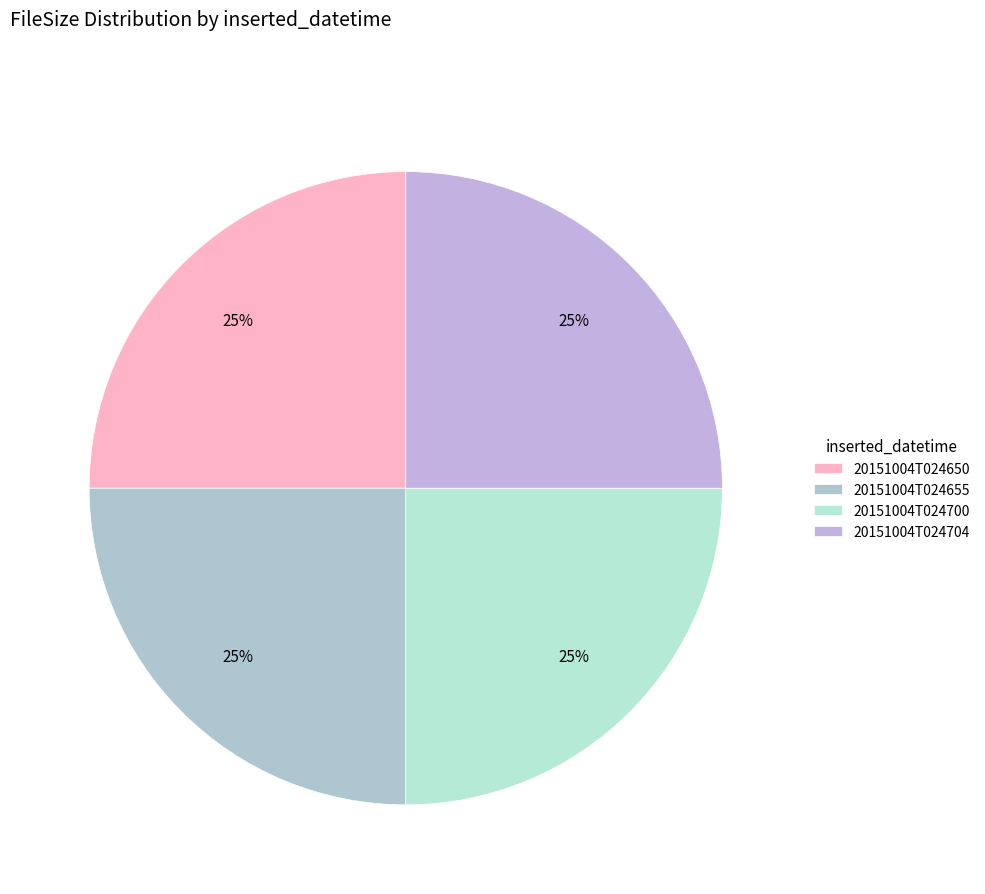

What percentage is the 20151004T024700 slice, to the nearest percent?

25%